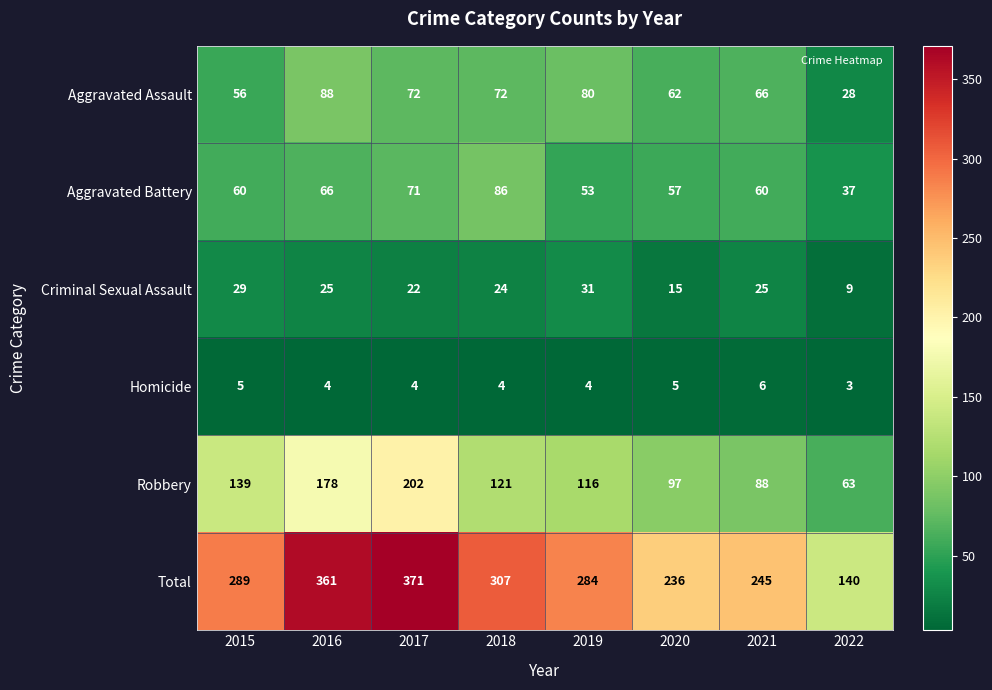

Count the number of categories in the chart.

8